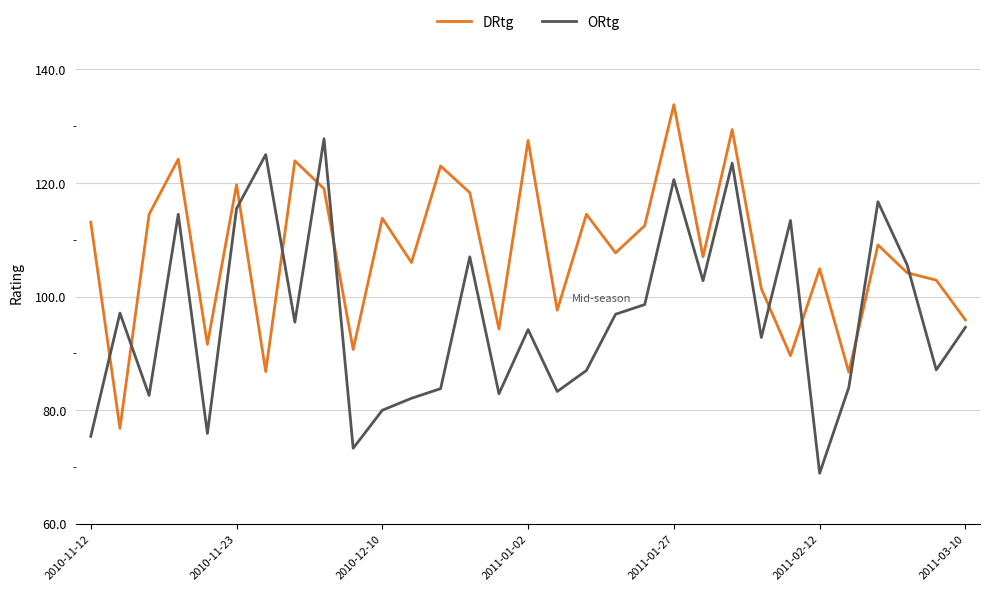

Rank the series by their average value, from highest to lowest.

DRtg, ORtg